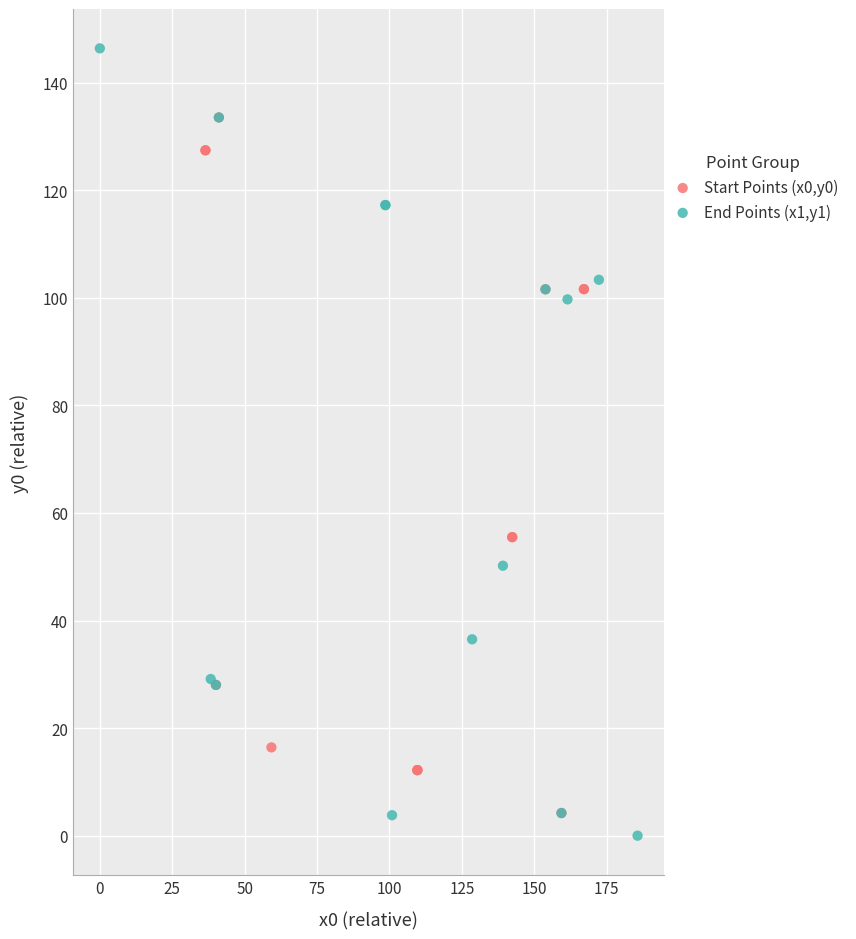

Which series has the widest spread of Y values?

End Points (x1,y1)